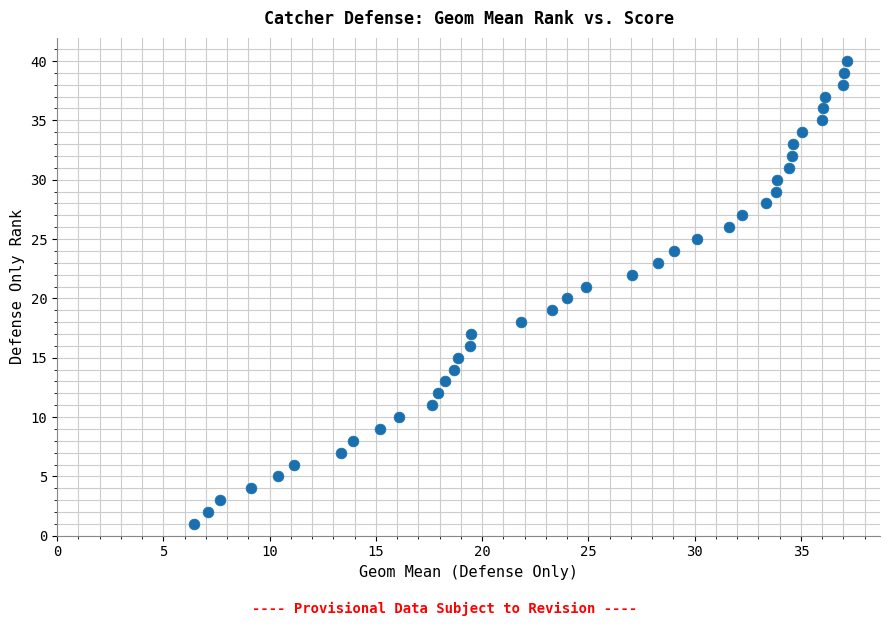

What is the range of Y values (max minus min)?

39